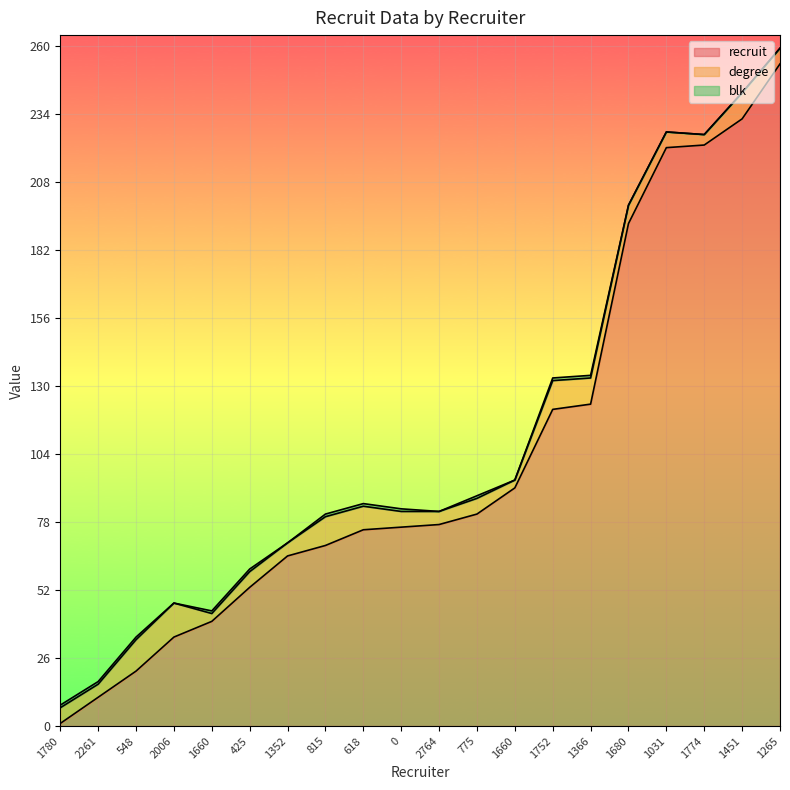

How many values in the recruit series exceed 77?

9